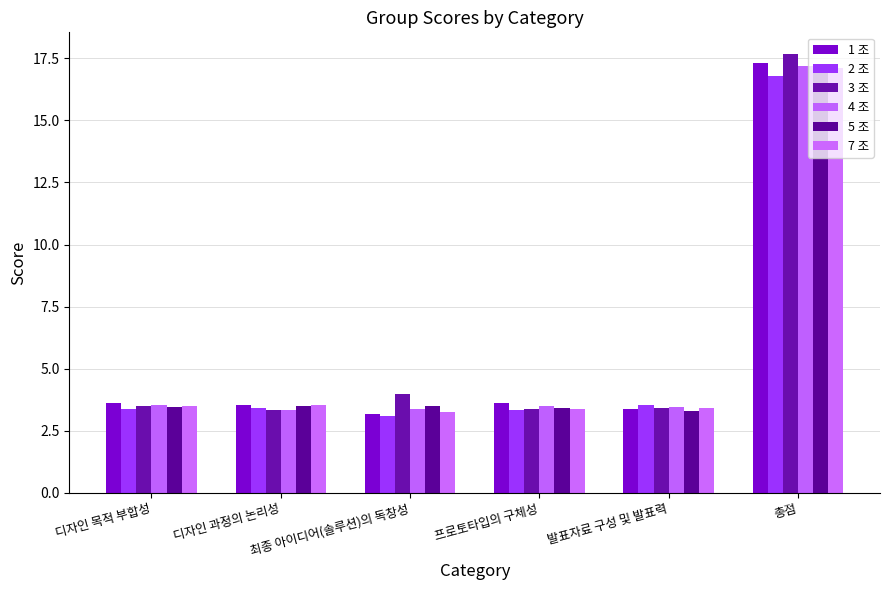

Where is 5 조 nearest to the value 10?

최종 아이디어(솔루션)의 독창성